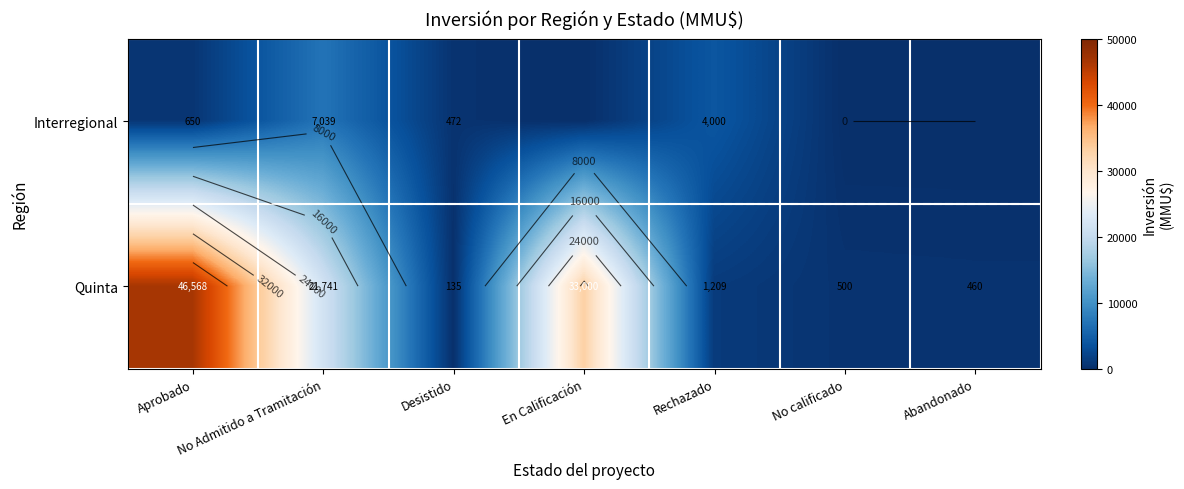

Where does the Interregional series first go above 472?

Aprobado